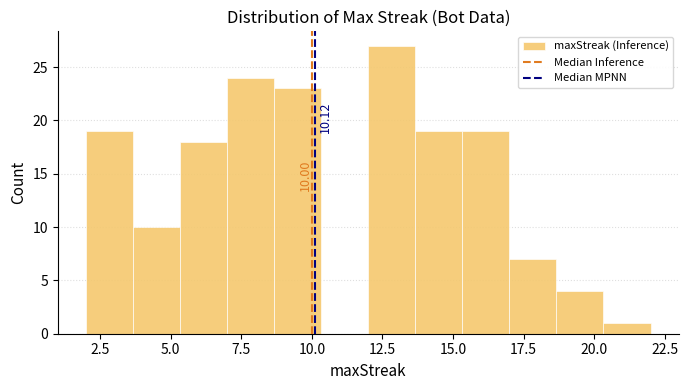

Around what value on the x-axis is the tallest bar? Give the approximate position of its centre, as read against the axis.

13.0